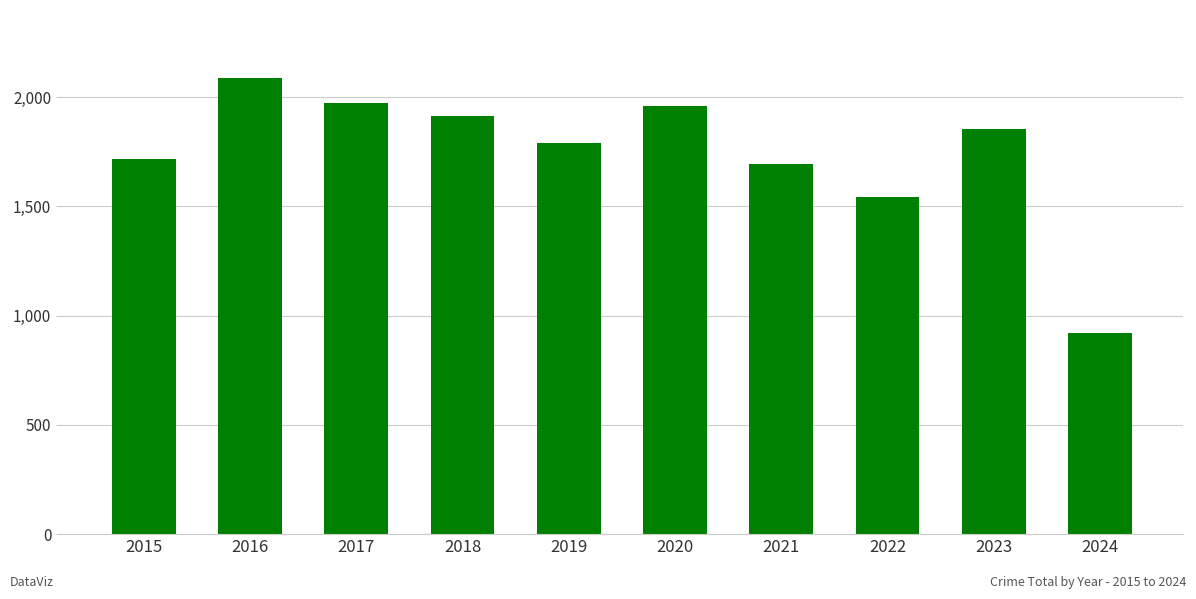

Does the chart contain stacked bars?

No